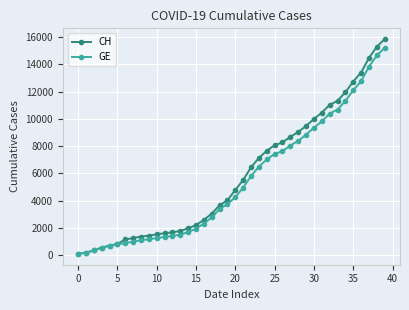

What is the lowest value of the GE series?

72